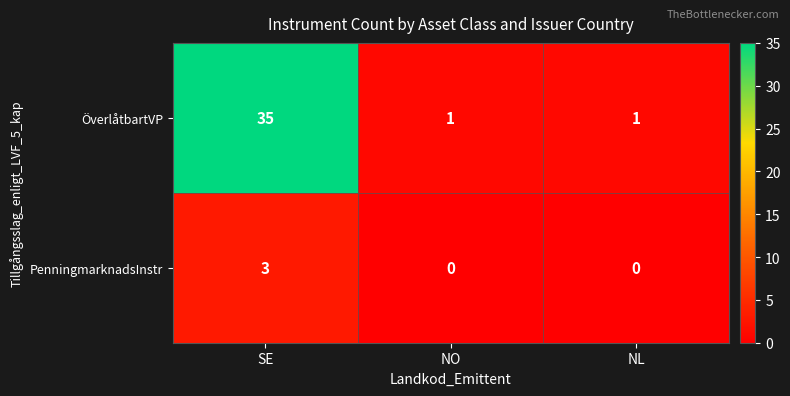

Is it true that ÖverlåtbartVP equals 46 at SE?

False